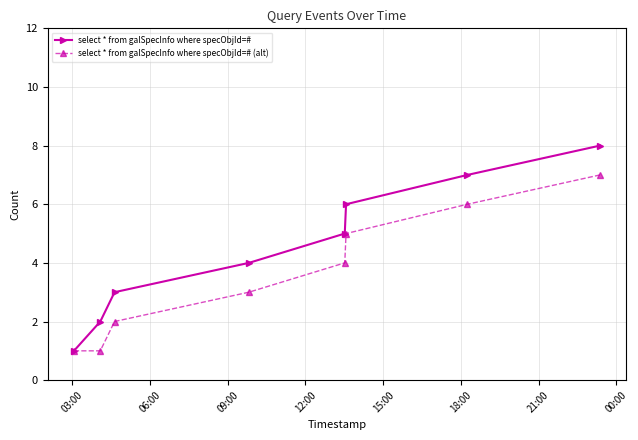

Reading left to right, list all the values displayed in this chart.

select * from galSpecInfo where specObjId=#: 1	2	3	4	5	6	7	8
select * from galSpecInfo where specObjId=# (alt): 1	1	2	3	4	5	6	7